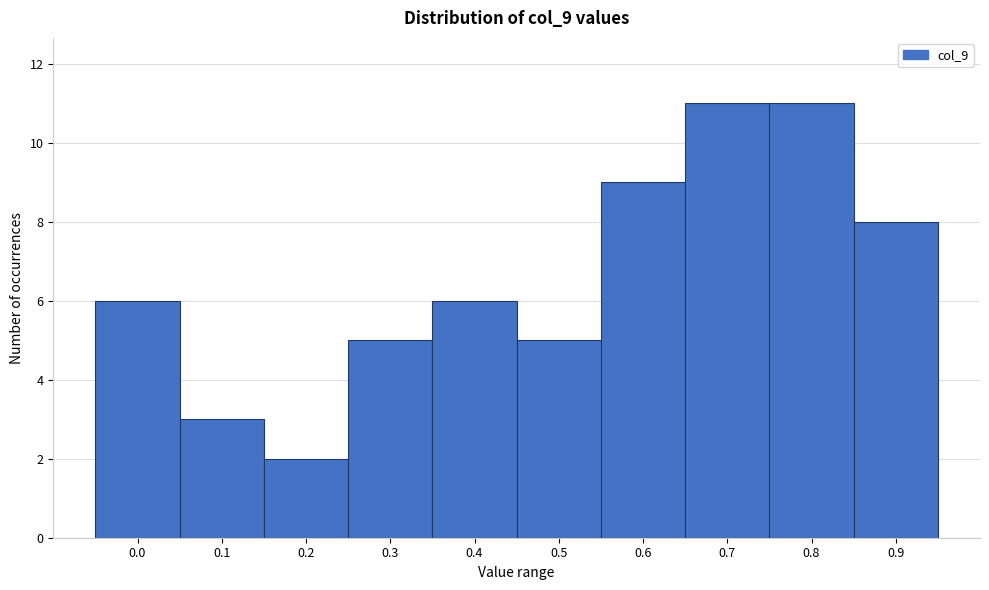

Reading left to right, what are all the values shown in this chart?

0.0=6	0.1=3	0.2=2	0.3=5	0.4=6	0.5=5	0.6=9	0.7=11	0.8=11	0.9=8